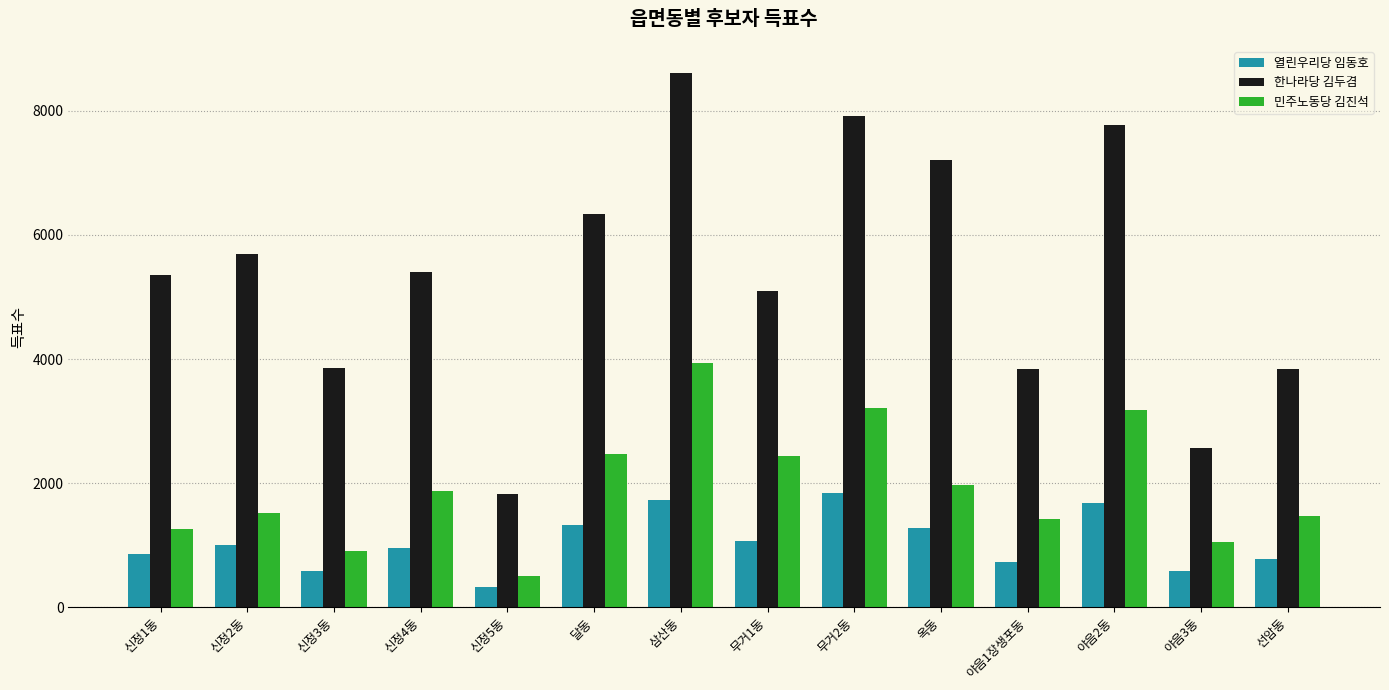

Which series has the widest spread of values?

한나라당 김두겸